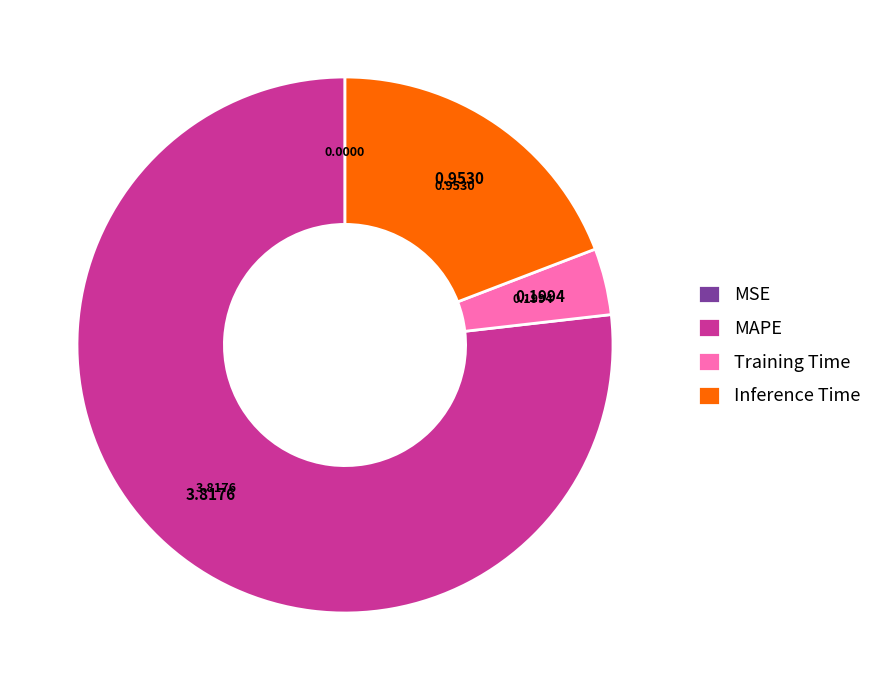

What is the majority slice?

MAPE